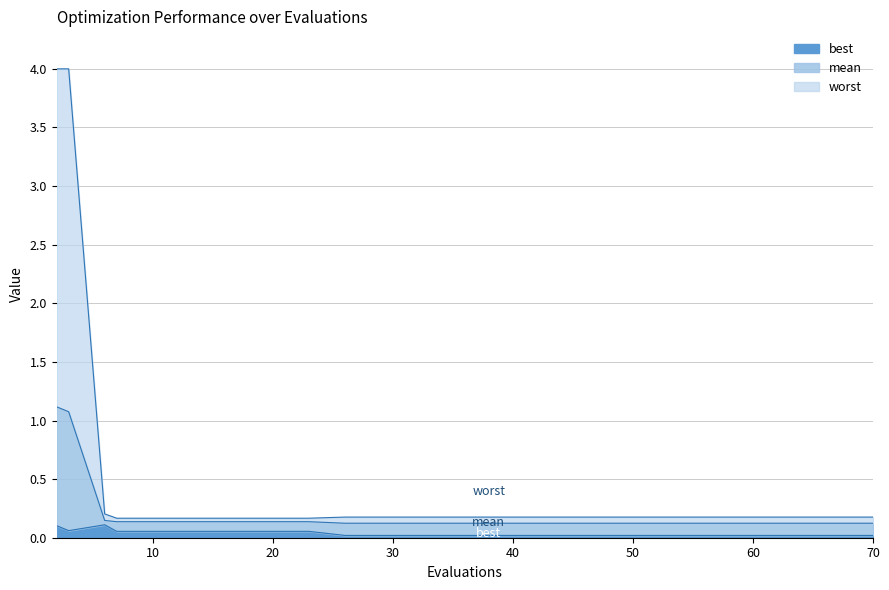

What are all the series names shown in the legend?

best, mean, worst